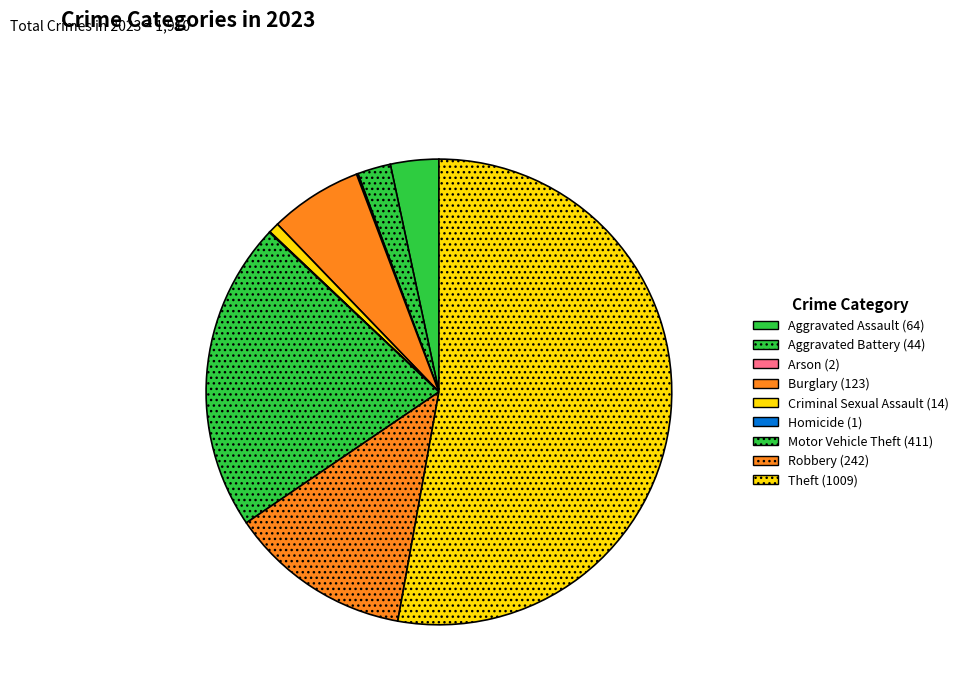

How many segments does this pie chart have?

9